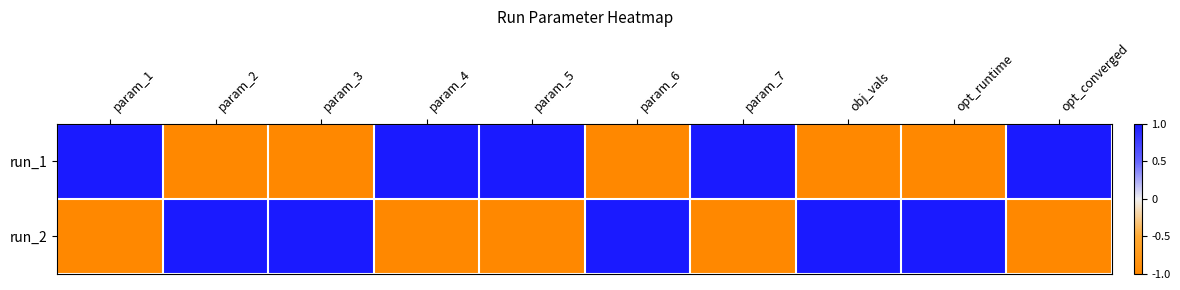

What is the spread (max minus min) of values at obj_vals?

2